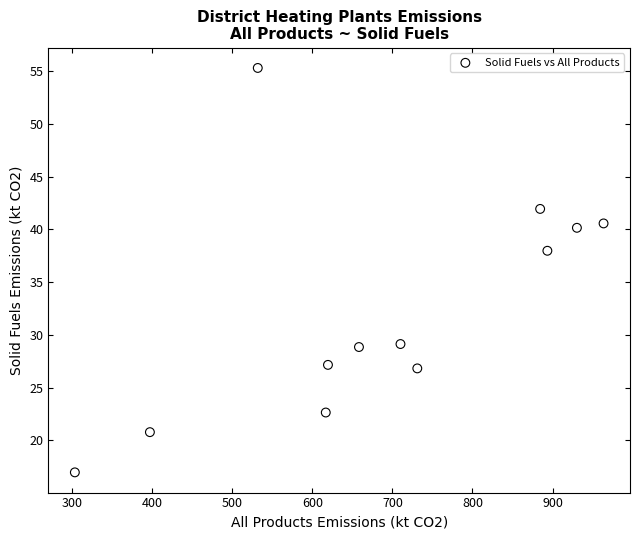

What Y value in the scatter plot is closest to 36?

38.0